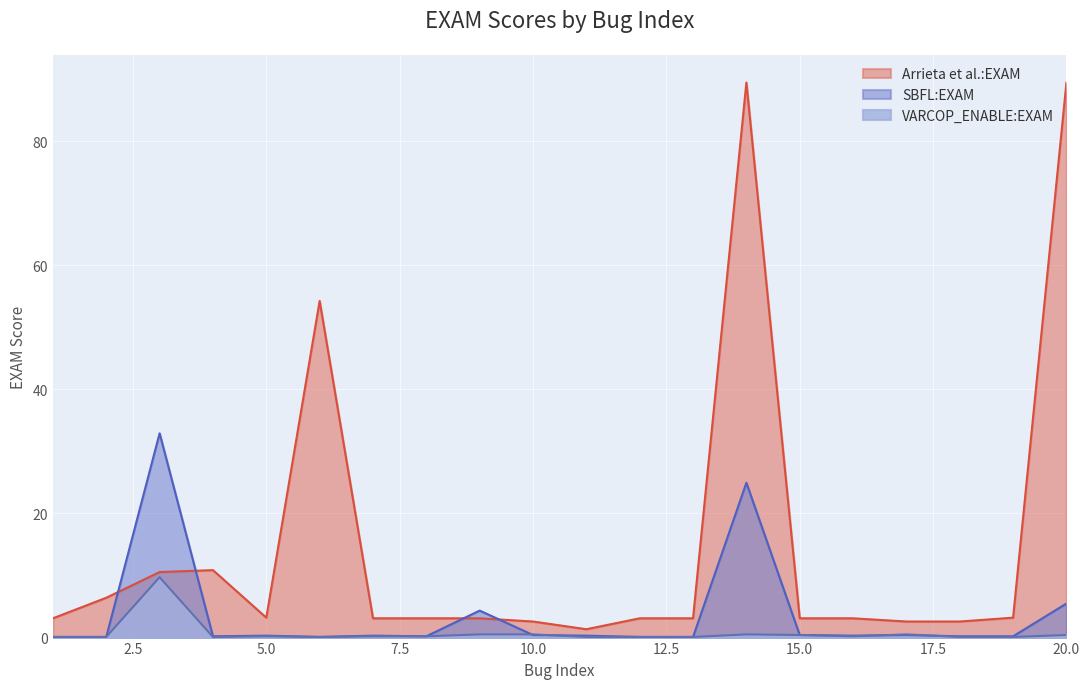

Is it true that Arrieta et al.:EXAM equals 4.1 at 5?

False